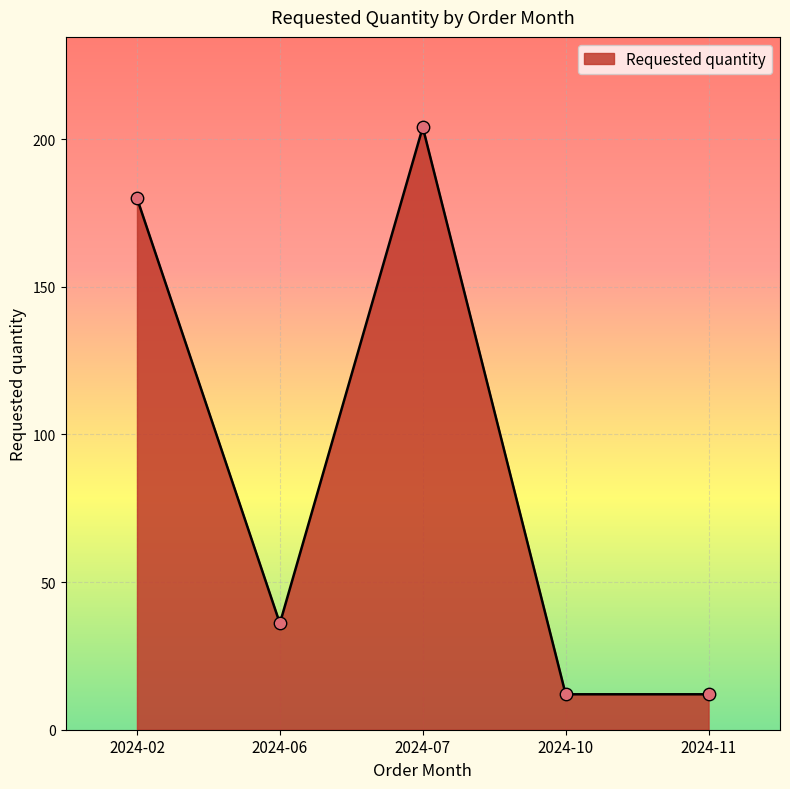

Which has a higher value, 2024-10 or 2024-07?

2024-07